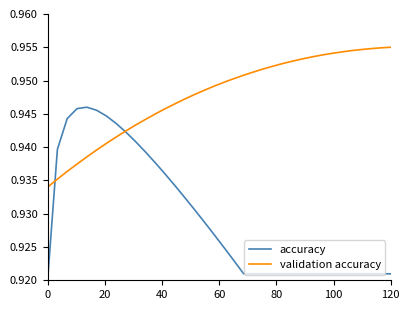

True or false: accuracy has a value of 0.9 at 120.

True